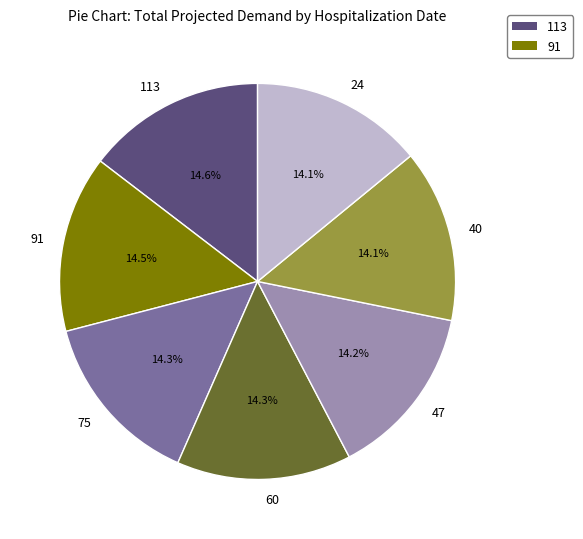

To the nearest percent, what portion does 40 represent?

14%